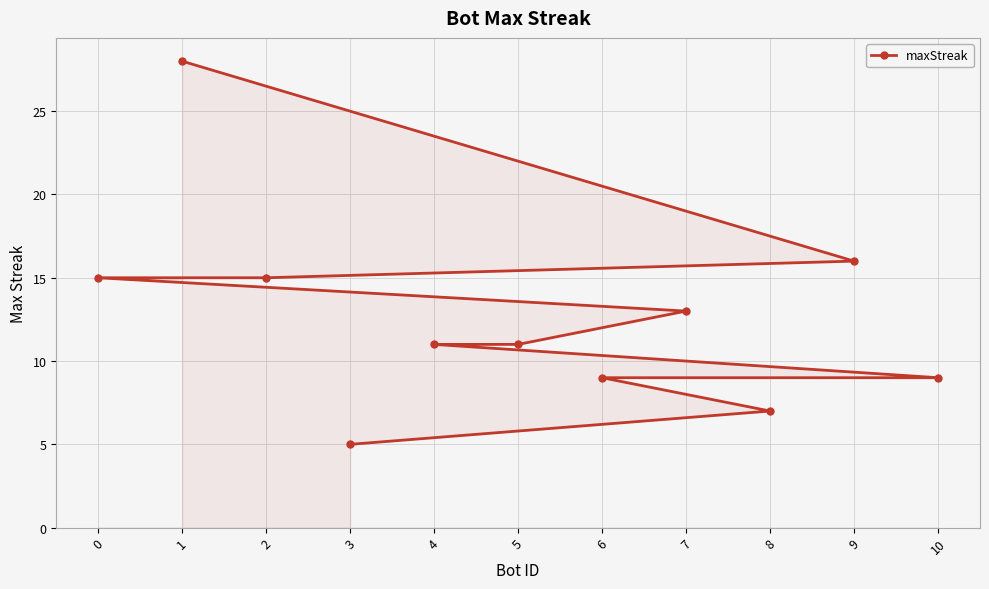

Which category has the highest value across all series?

1